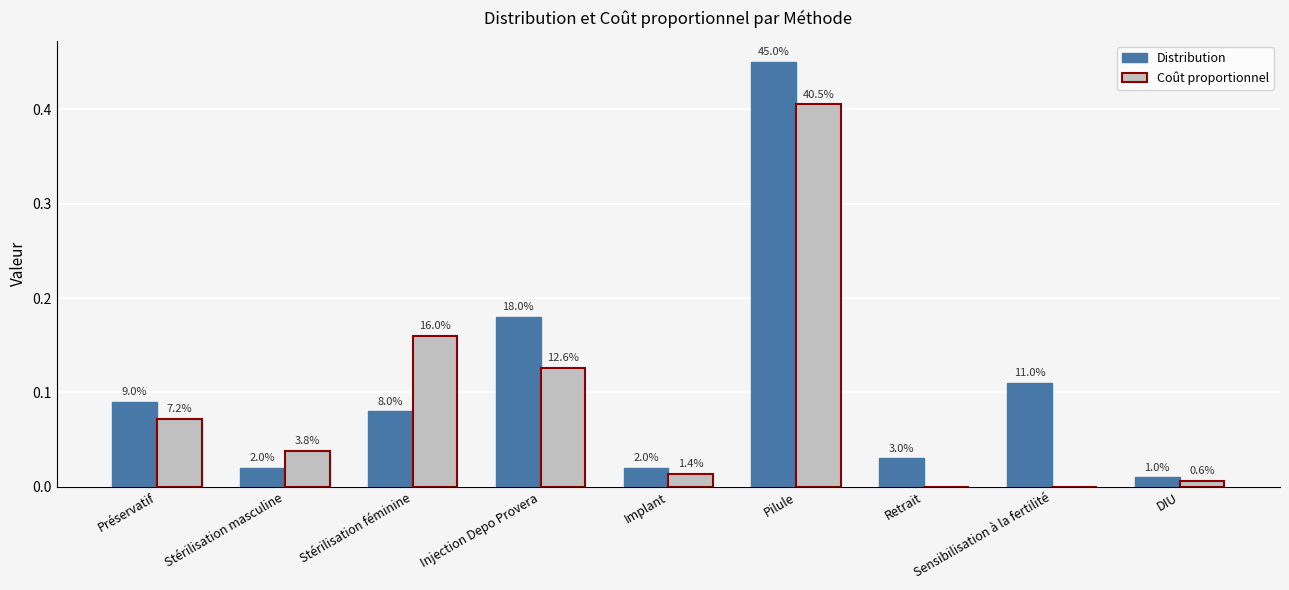

Which series has the widest spread of values?

Distribution